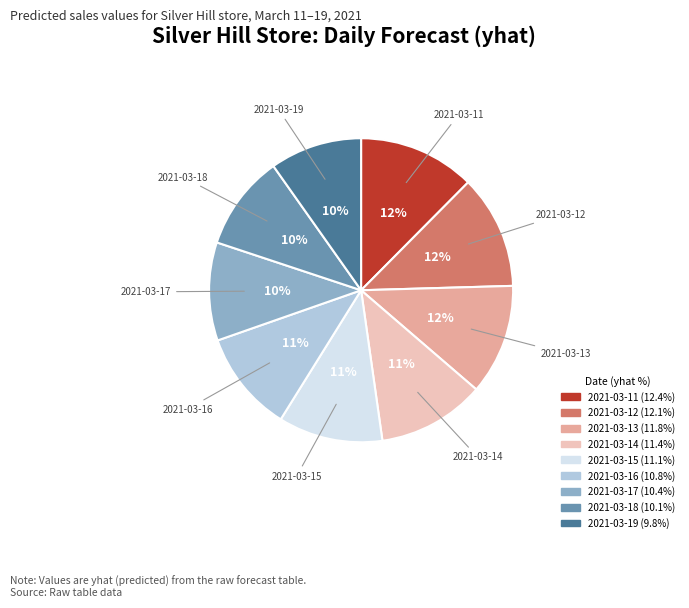

Does 2021-03-18 represent more than half of the total?

No